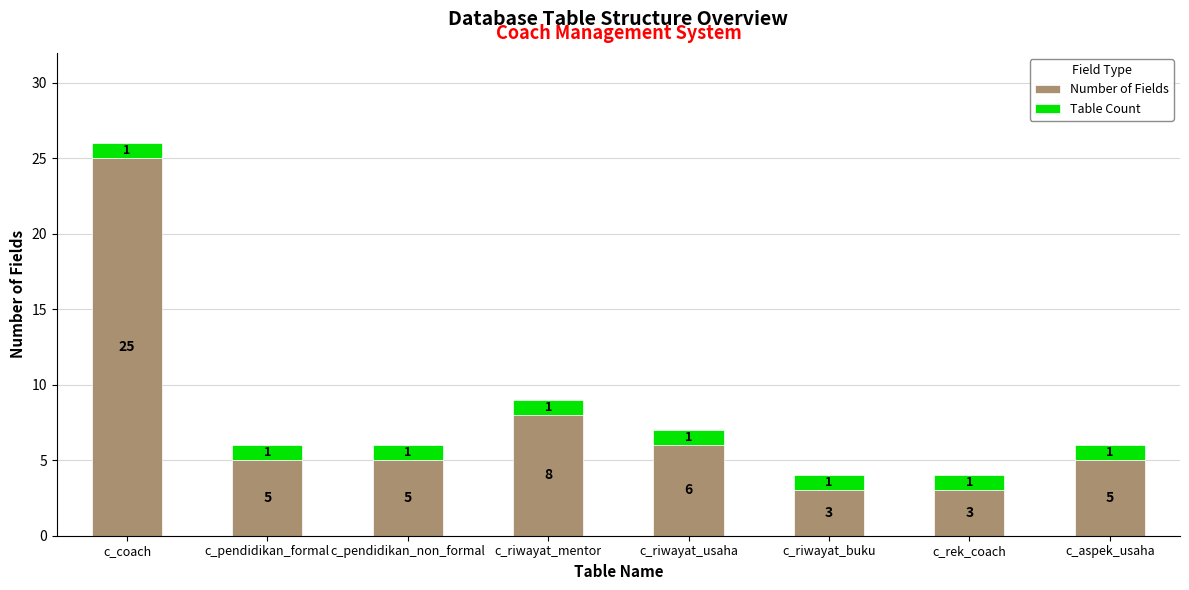

What is the maximum value for Number of Fields?

25